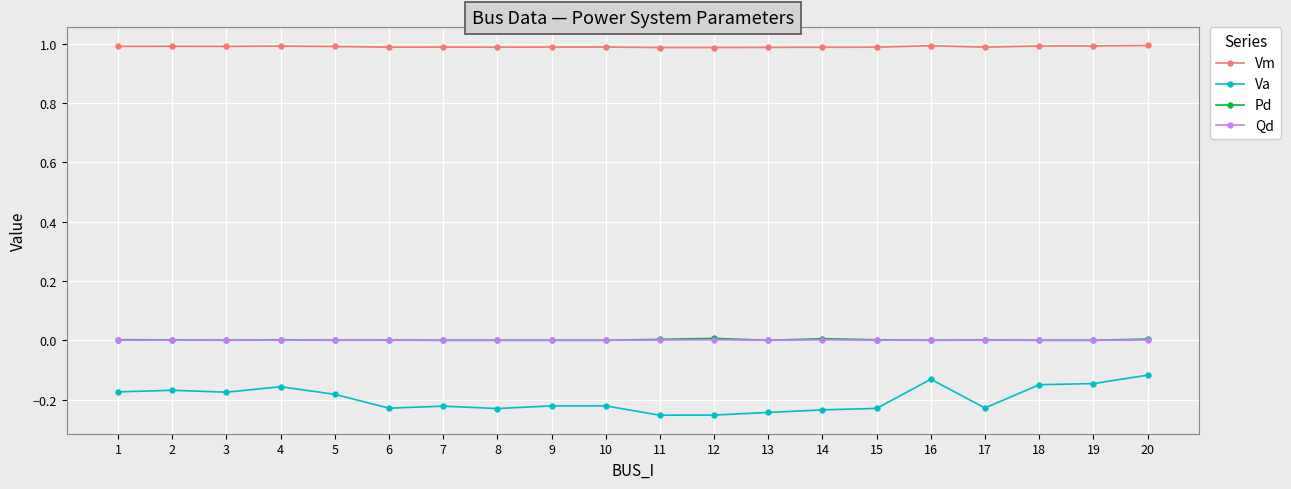

True or false: Pd has more than 1 points higher than both neighbors.

True